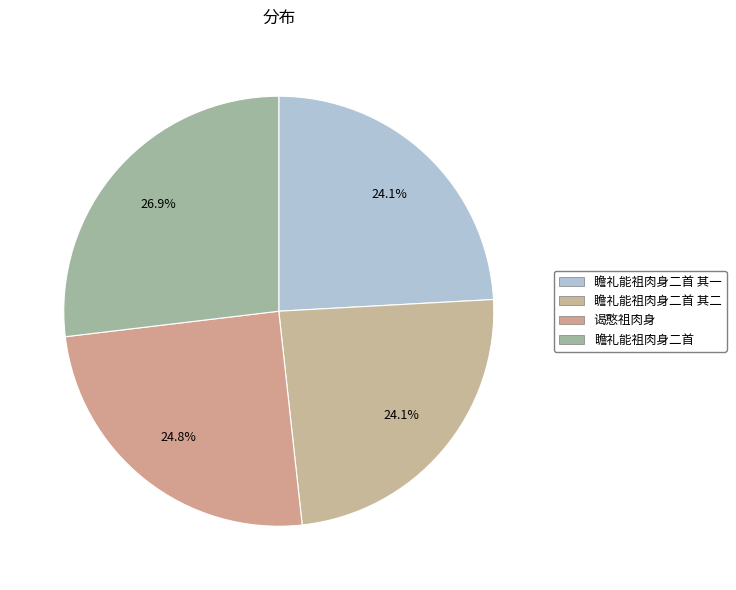

Rank the categories by value from lowest to highest.

瞻礼能祖肉身二首 其一, 瞻礼能祖肉身二首 其二, 谒憨祖肉身, 瞻礼能祖肉身二首